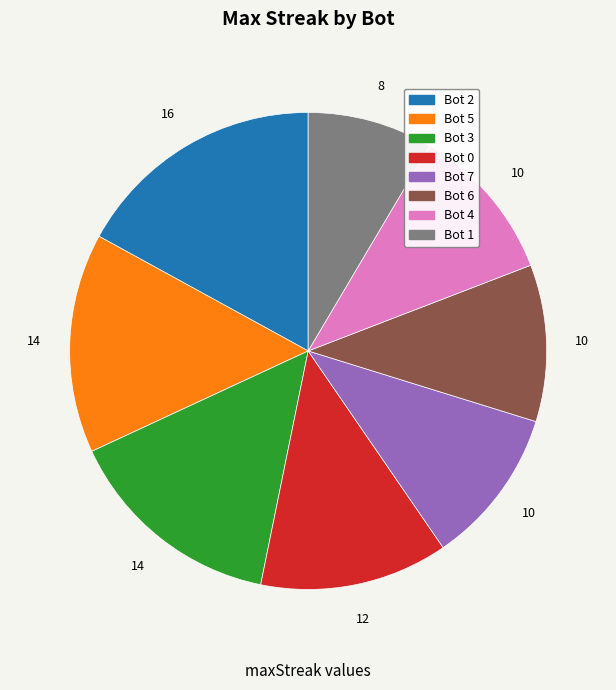

Does any single category account for the majority?

No